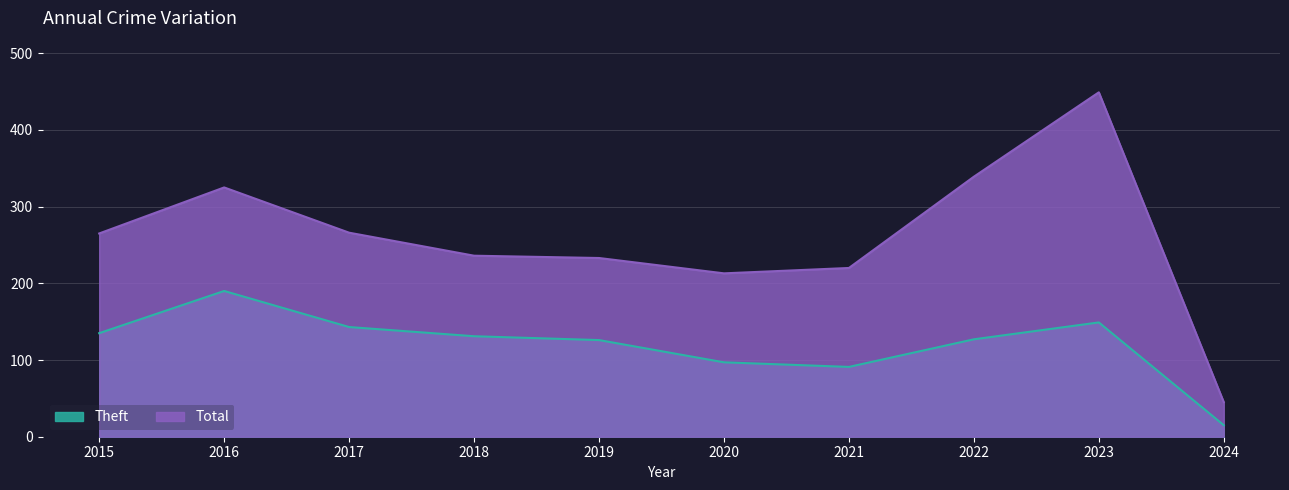

List the labels in order of Total value, smallest first.

2024, 2020, 2021, 2019, 2018, 2015, 2017, 2016, 2022, 2023